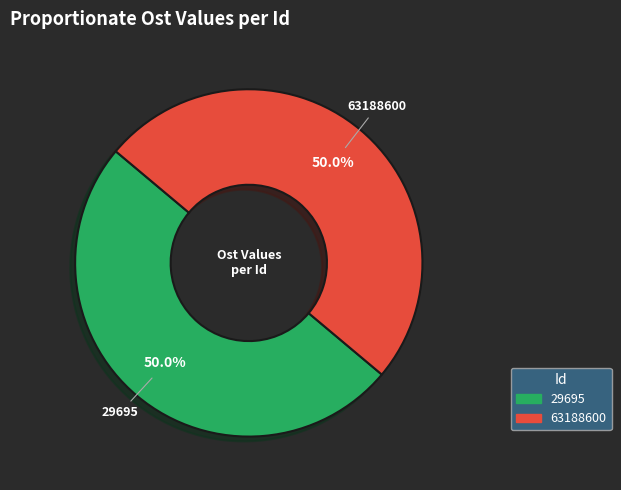

To the nearest percent, what portion does 63188600 represent?

50%